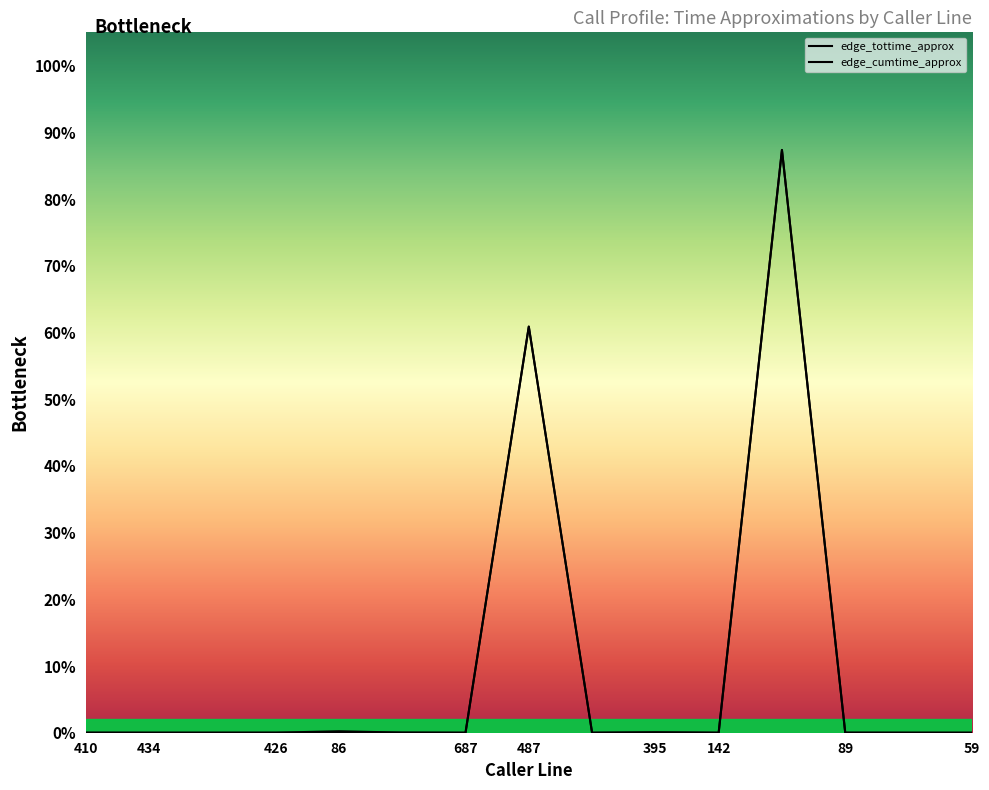

What is the label of the 13th point from the right?

434